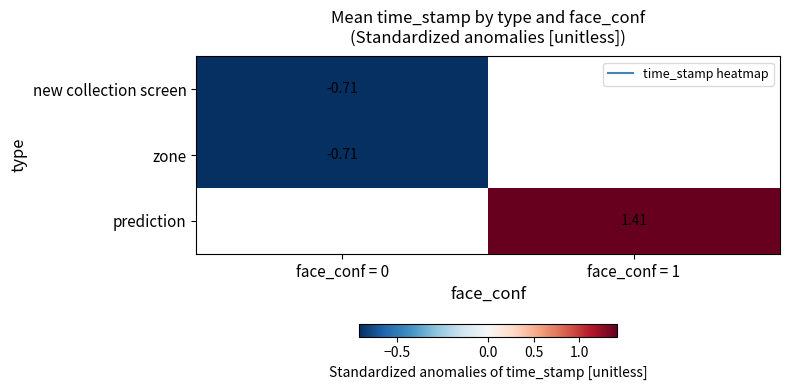

Which category has the highest value across all series?

face_conf = 1